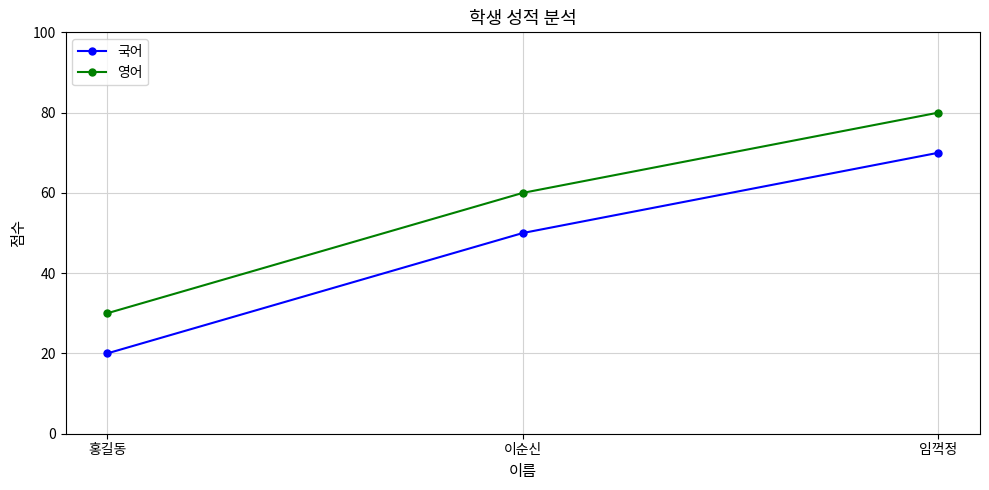

What is the maximum value shown in the chart?

80